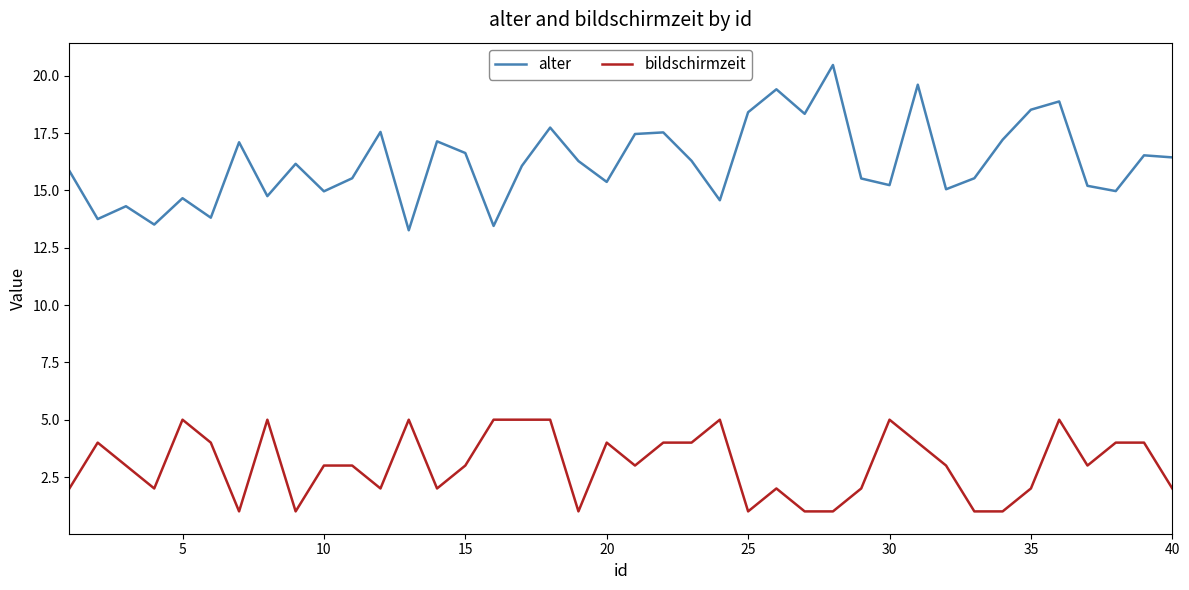

How many lines are shown in the chart?

2